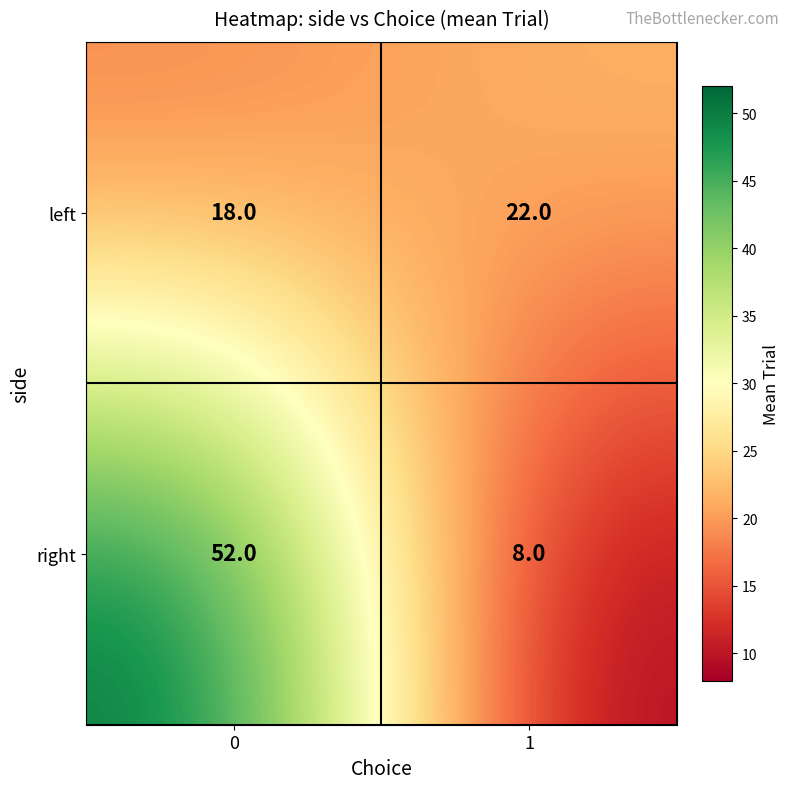

List the series in order of their overall mean, highest first.

right, left